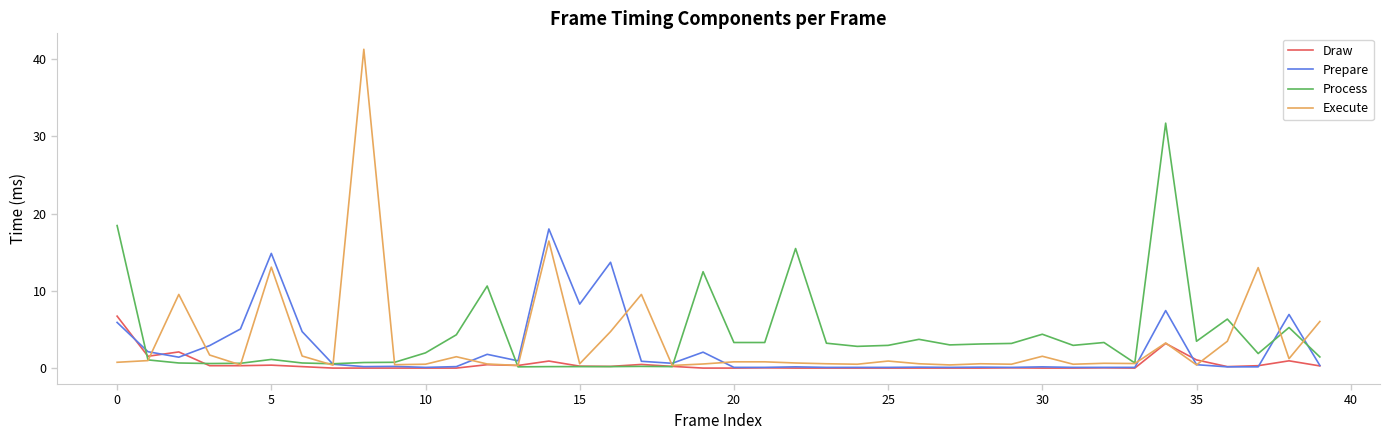

Which series has the largest range (max minus min)?

Execute